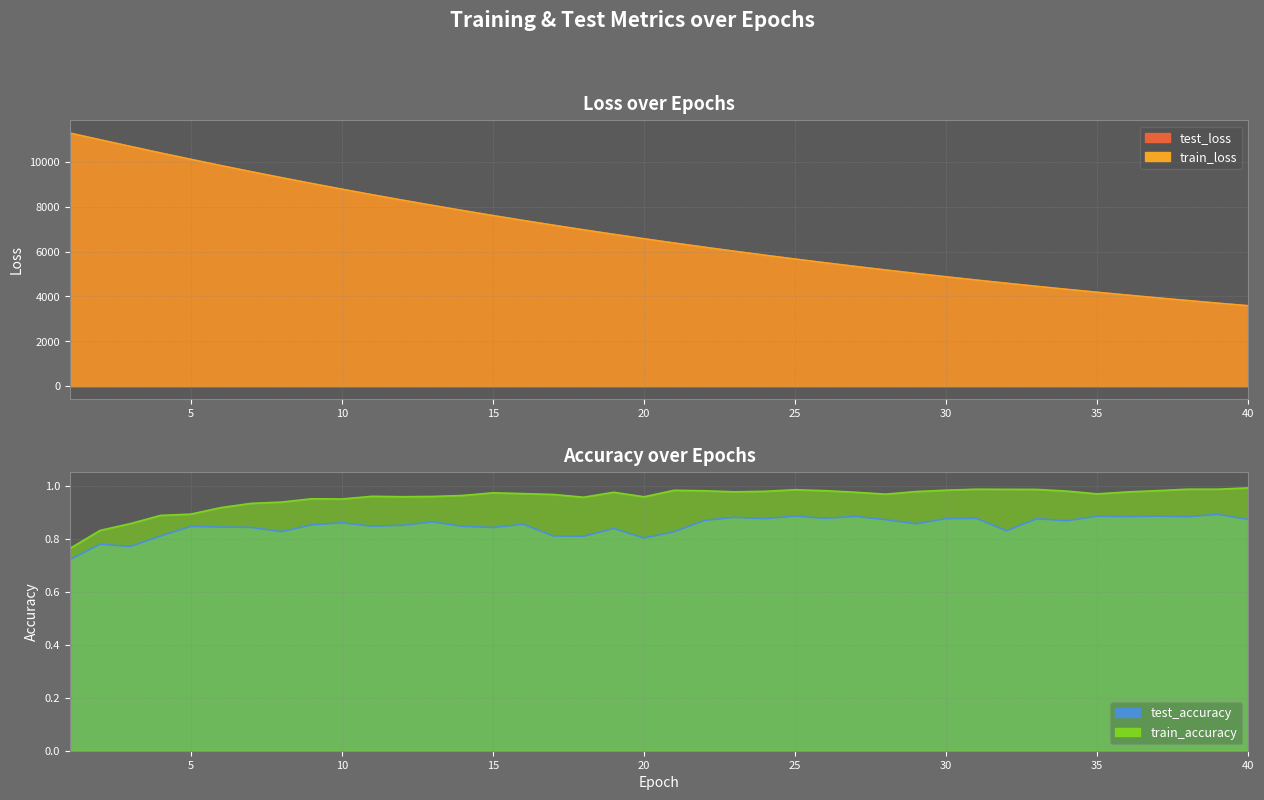

Count the number of data series in this chart.

4